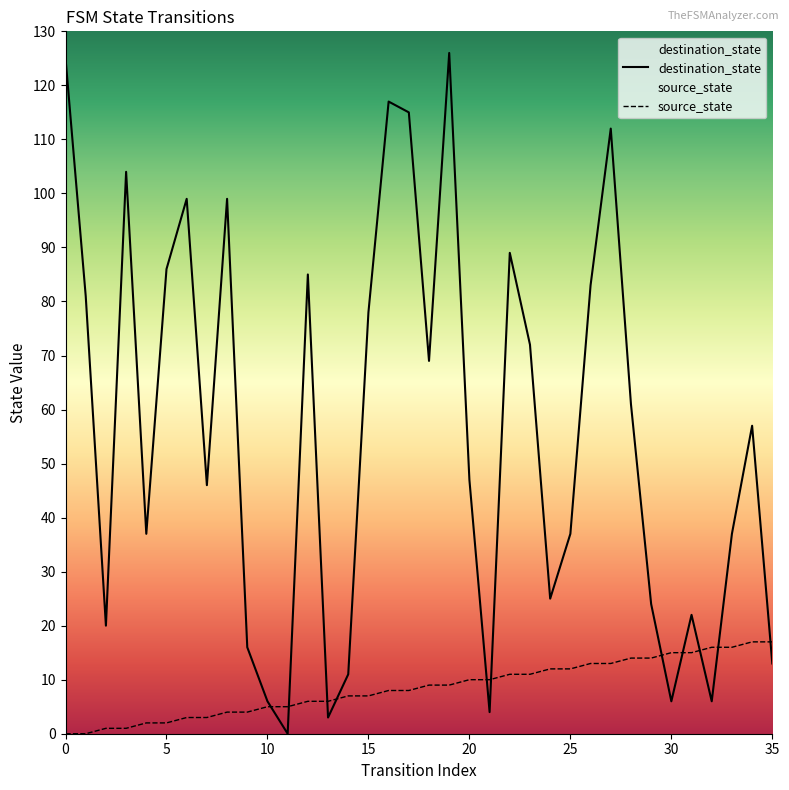

Is the value of source_state at 35 greater than the value of destination_state at 24?

No